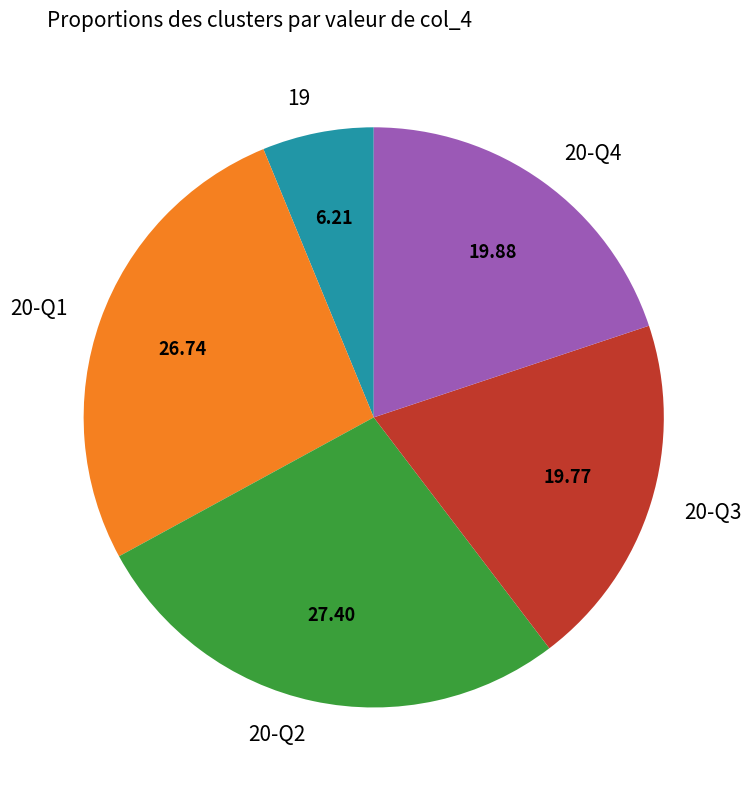

How many segments does this pie chart have?

5